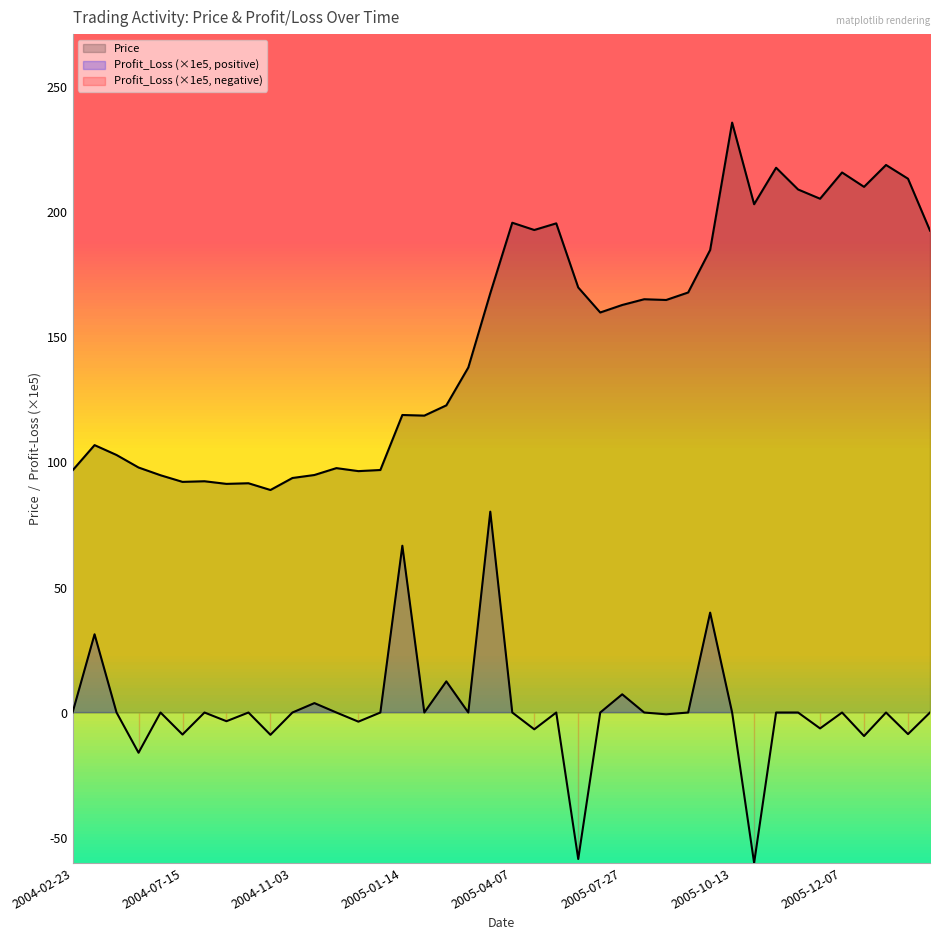

In Price, how many points are higher than both neighbors (excluding endpoints)?

12